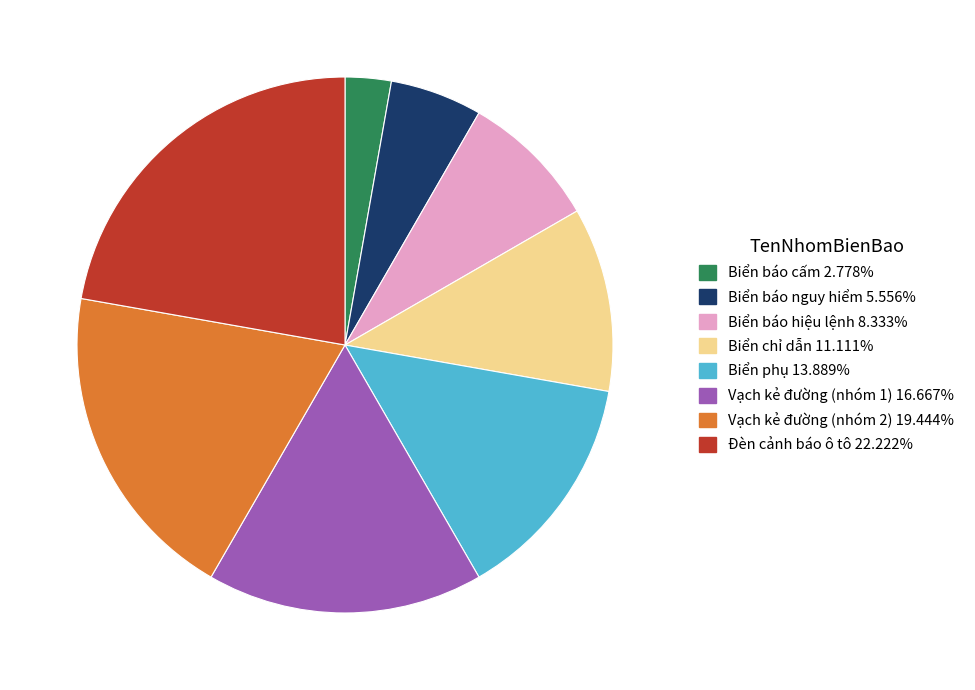

Is the sum of Biển báo cấm 2.778% and Biển báo hiệu lệnh 8.333% greater than half?

No